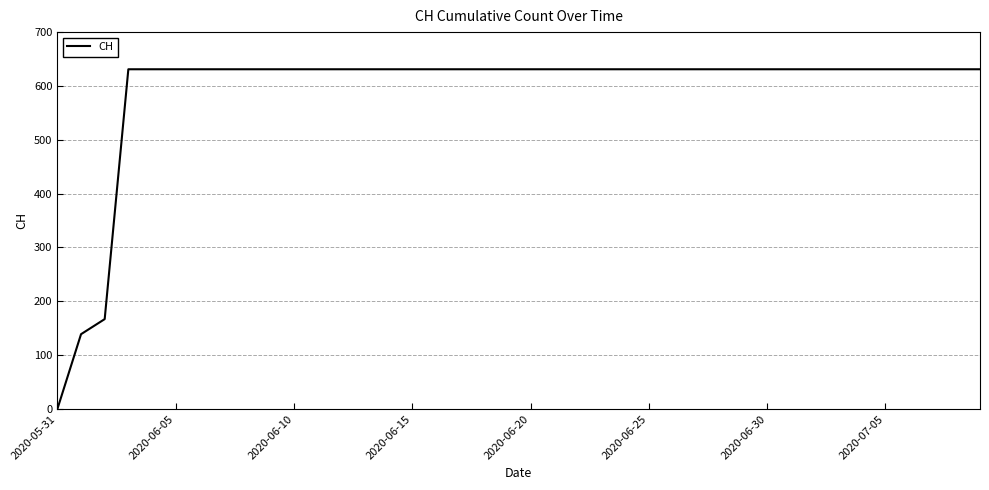

What is the difference between the second highest and second lowest values?

492